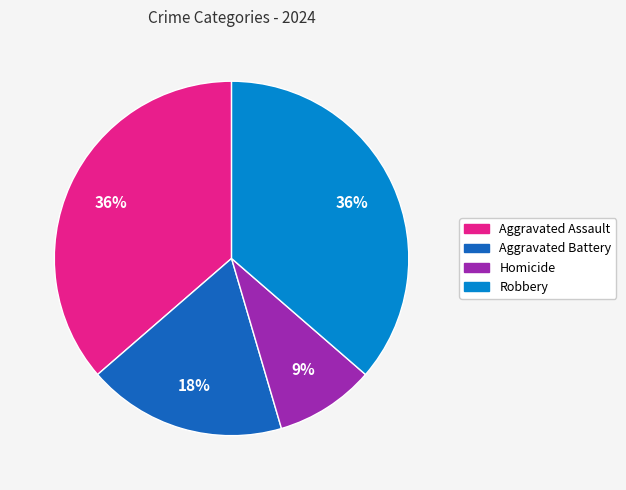

The Aggravated Battery slice represents 4% of the pie. True or false?

False